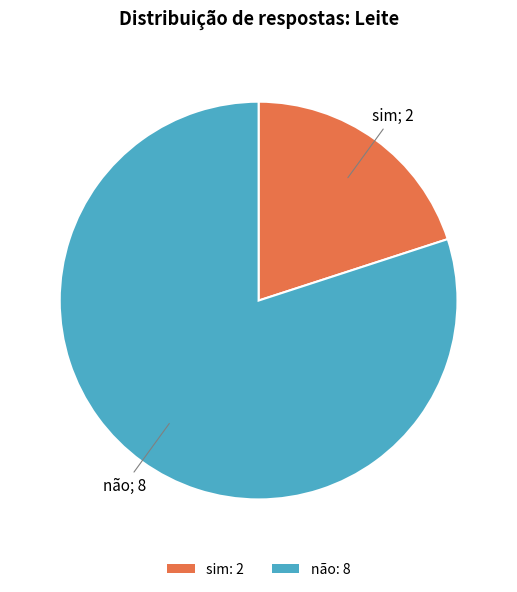

Which category has the smallest portion of the pie?

sim